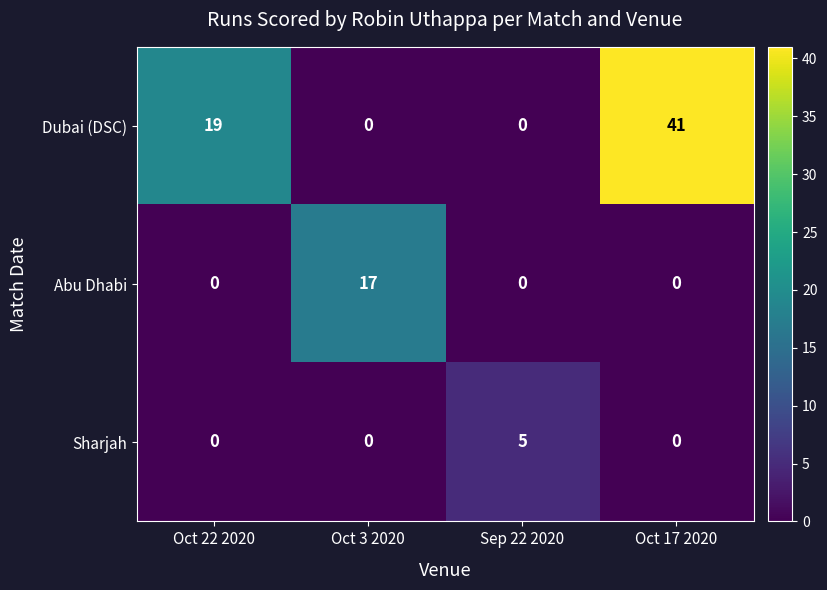

Between Oct 22 2020 and Oct 17 2020, which series saw the biggest shift?

Dubai (DSC)